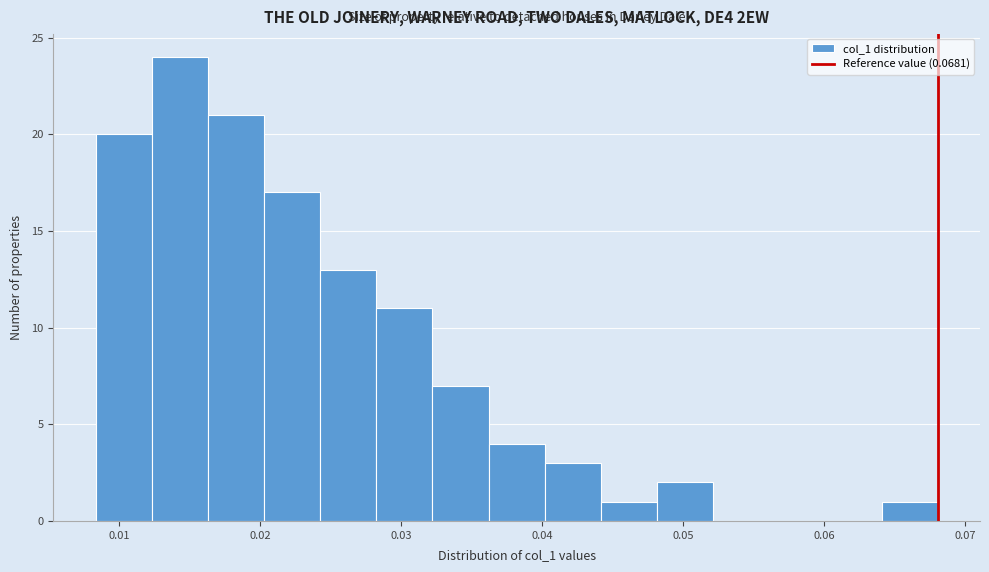

Around what value on the x-axis is the tallest bar? Give the approximate position of its centre, as read against the axis.

0.014